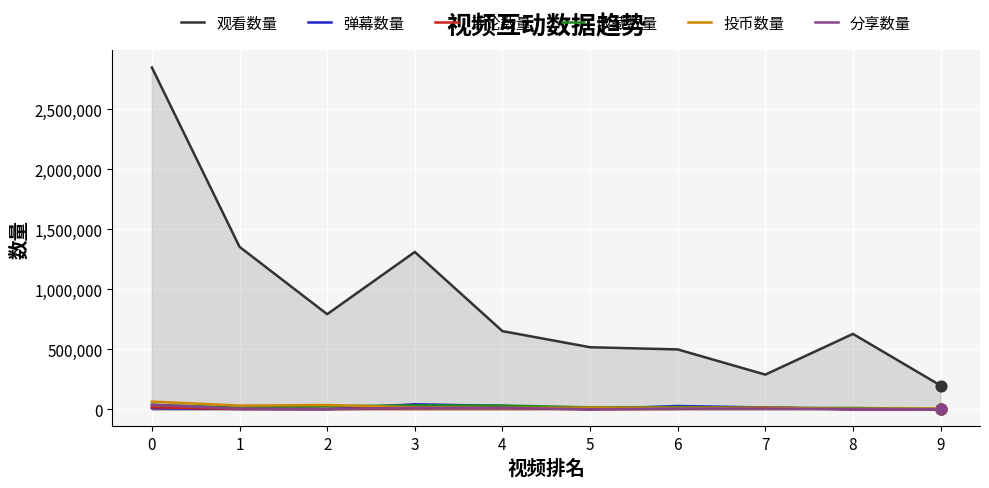

At how many categories does at least one series exceed 1546842?

1